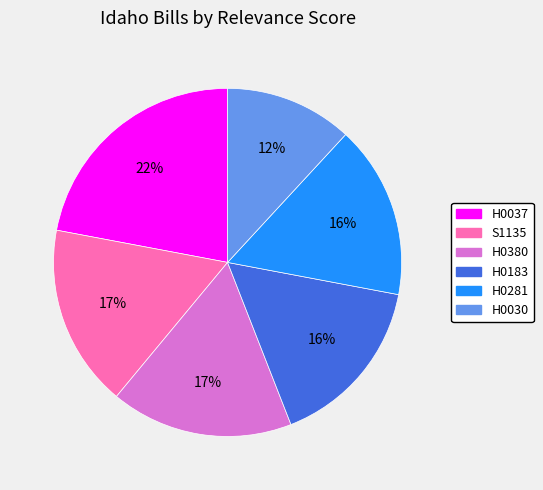

How many slices are in this pie chart?

6